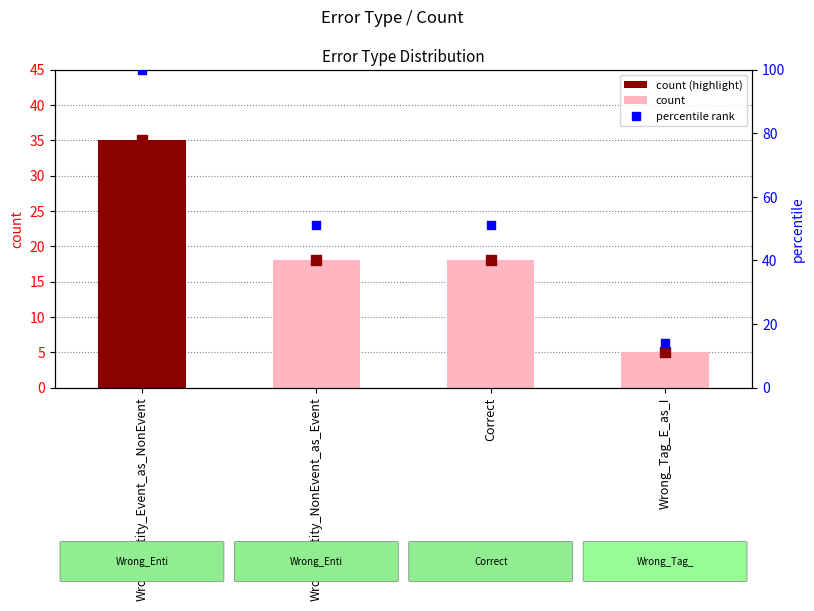

What is the total value across all series at Wrong_Entity_NonEvent_as_Event?

87